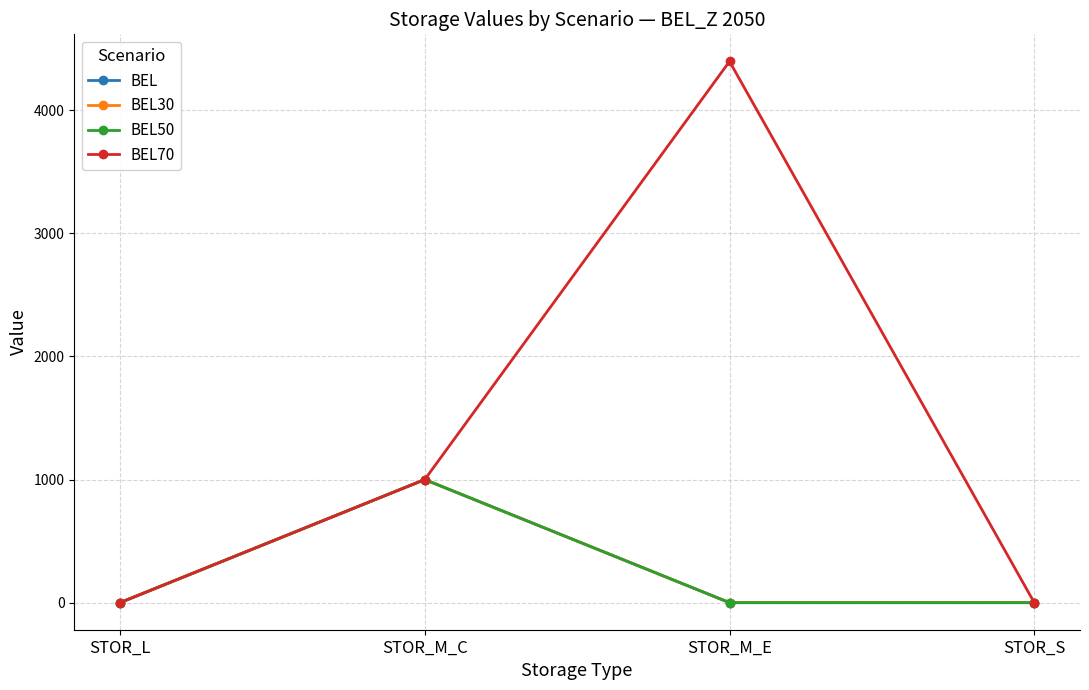

Is it true that BEL50 equals 418.2 at STOR_M_C?

False